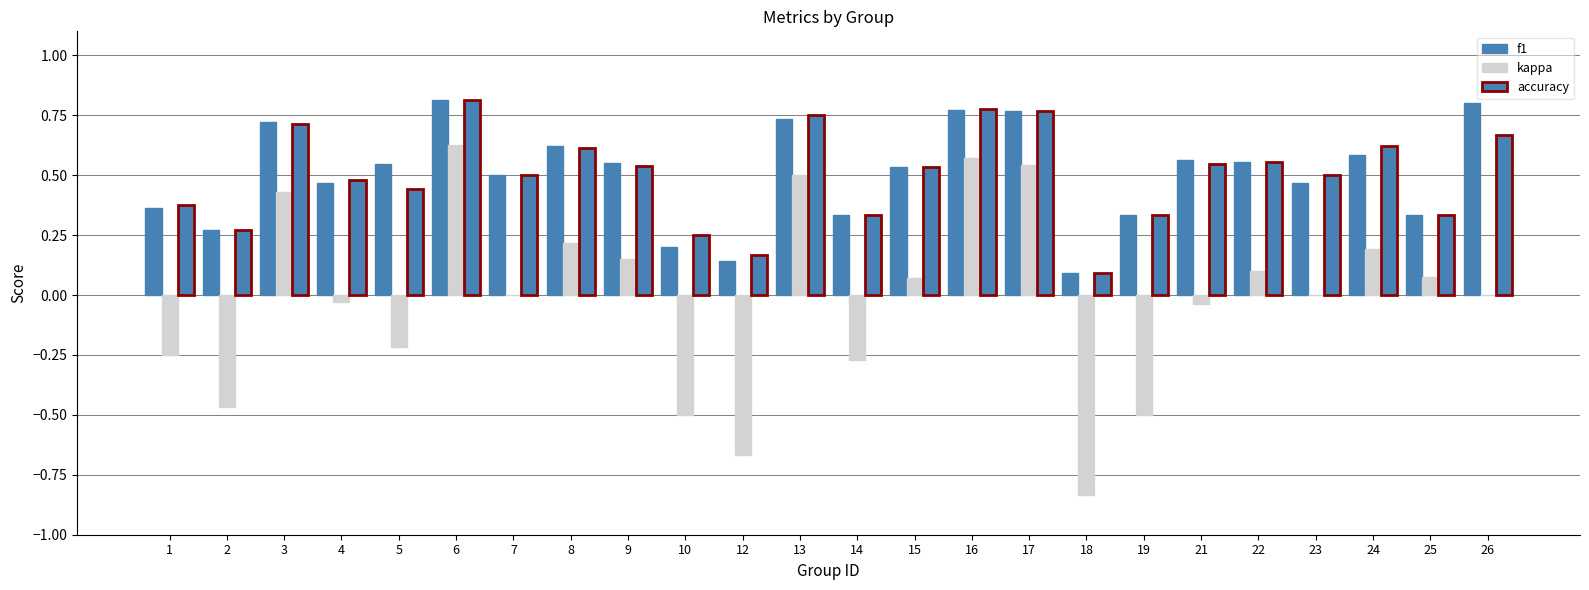

The kappa series shows -0.5 at 10. True or false?

True